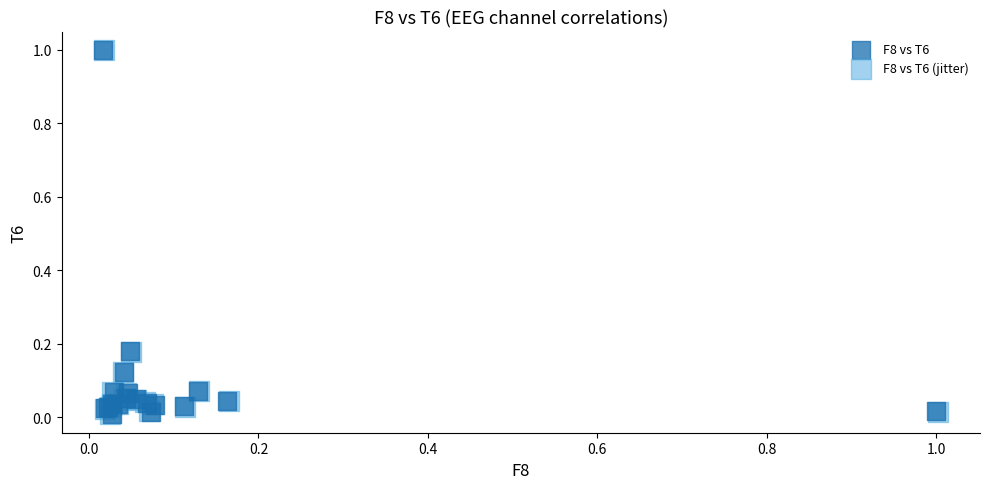

What are all the series names shown in the legend?

F8 vs T6, F8 vs T6 (jitter)